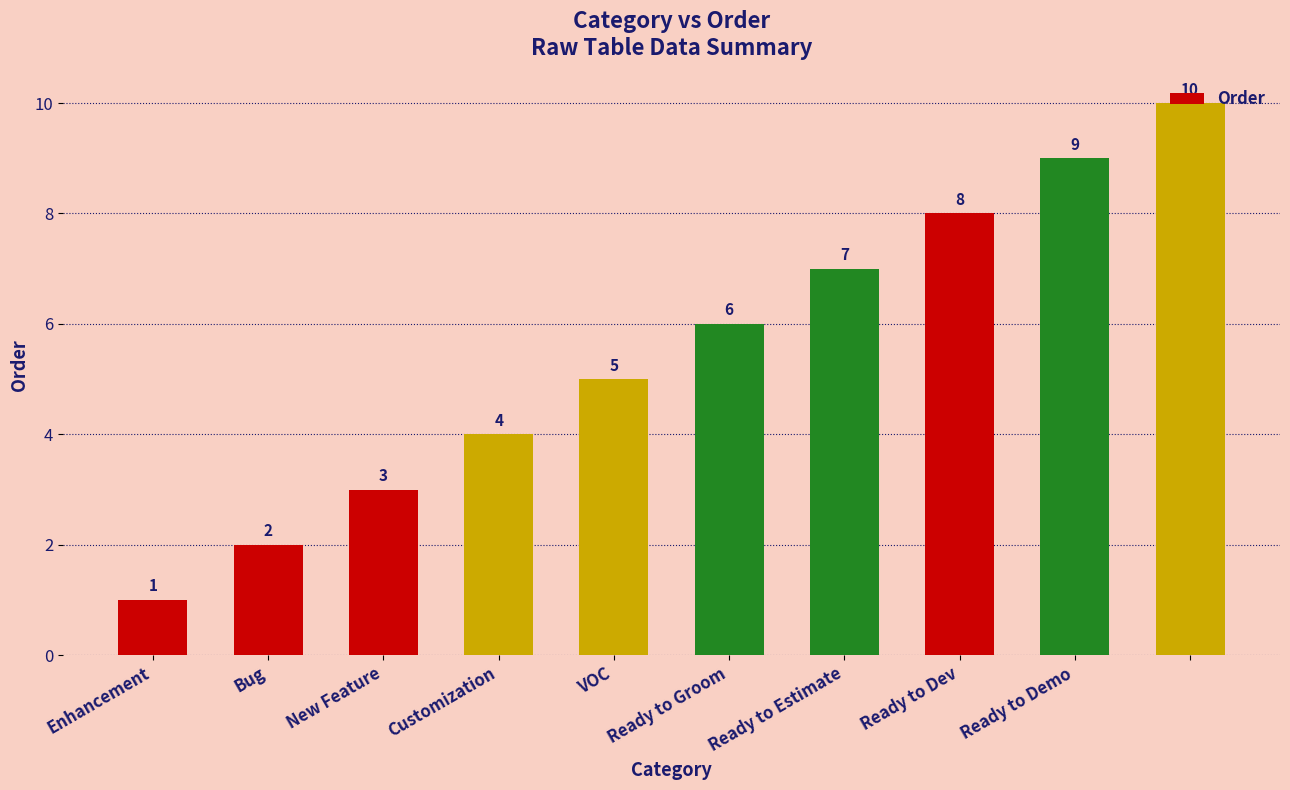

How many values are between 3 and 8?

6